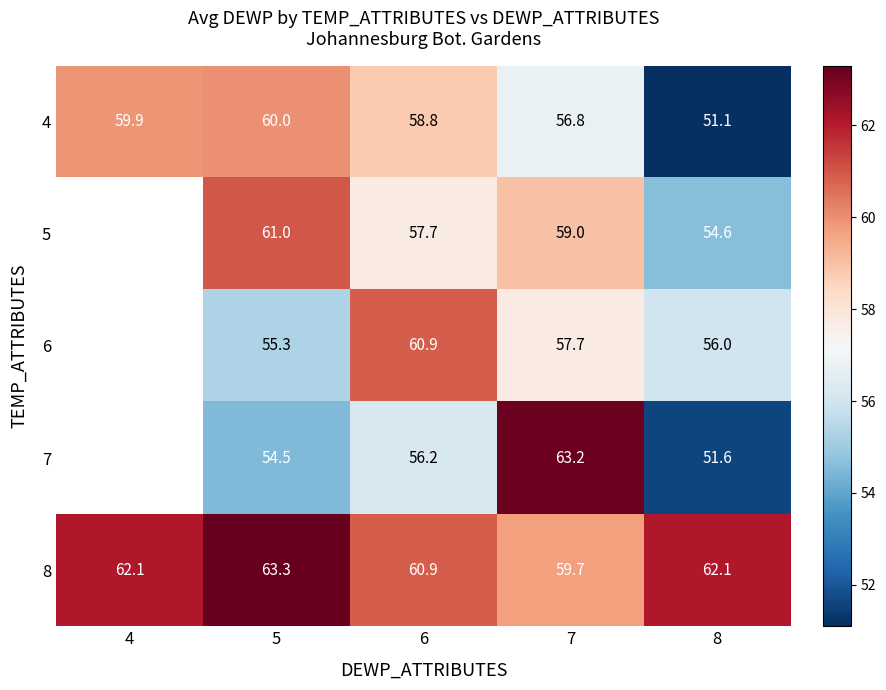

Rank the categories by 4 value from lowest to highest.

8, 7, 6, 4, 5